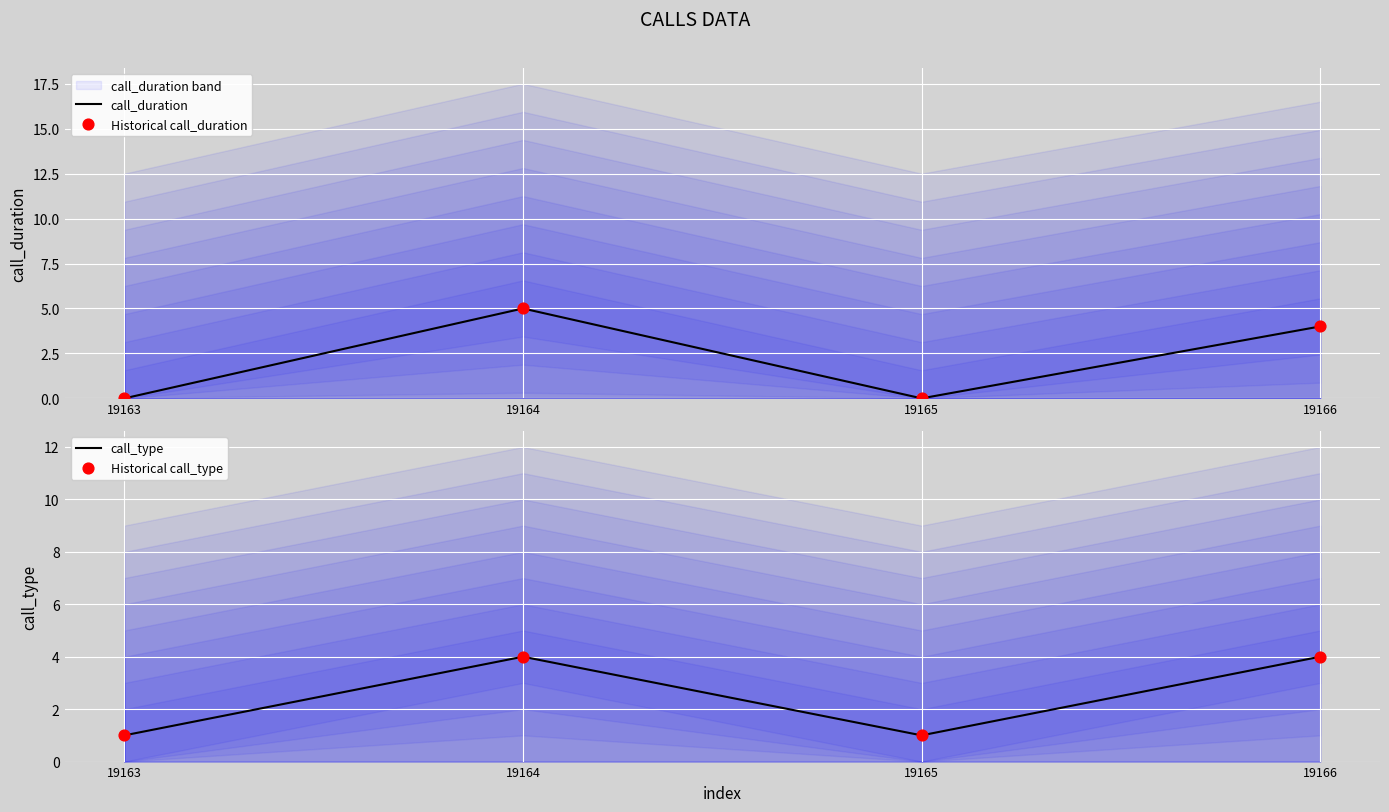

Which series has the largest total across all categories?

call_type